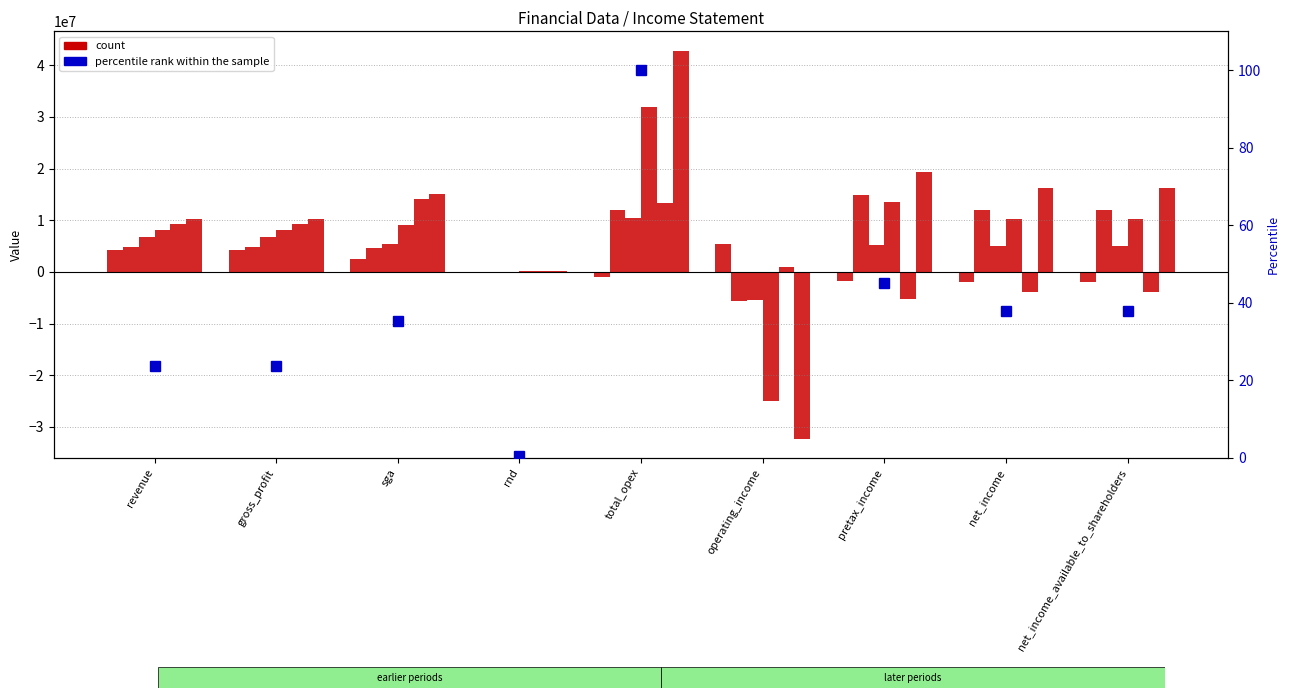

At which label does the data first exceed 35?

sga